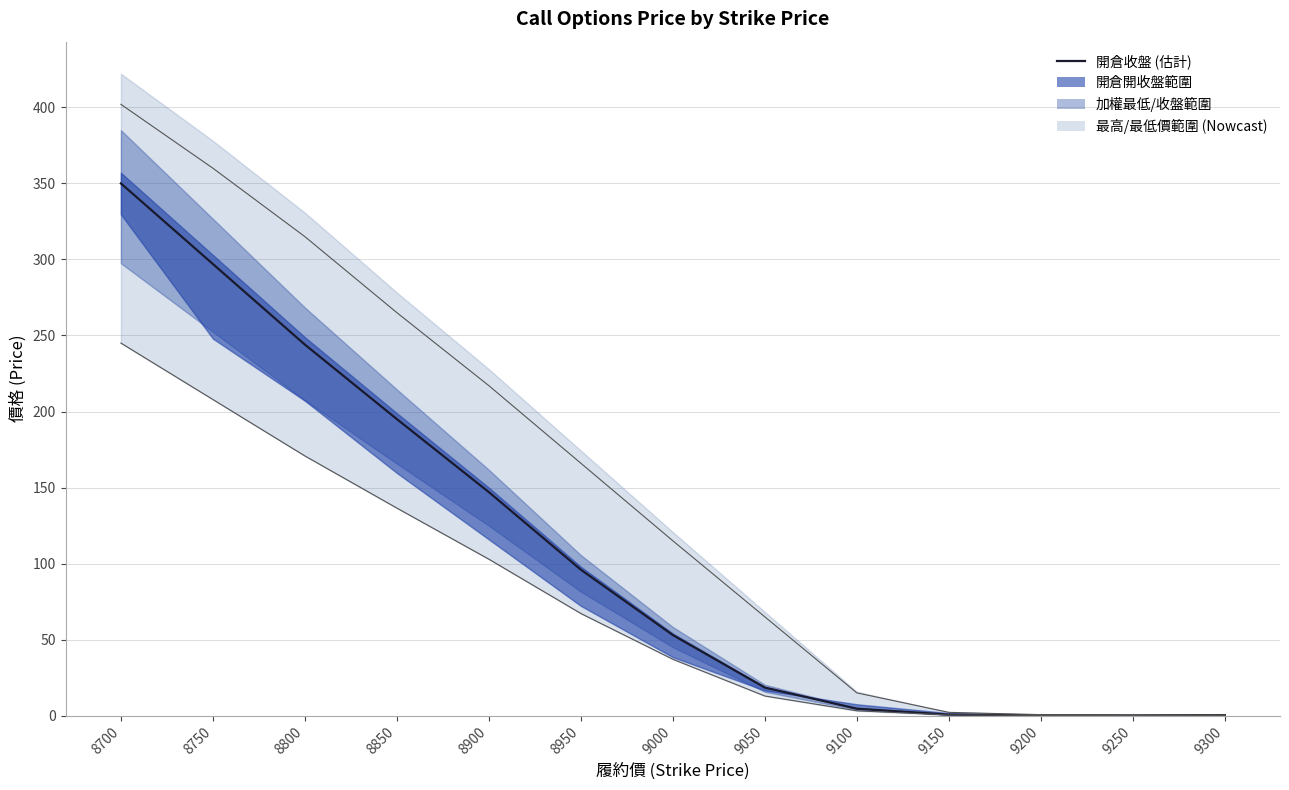

What is the smallest value displayed?

0.2